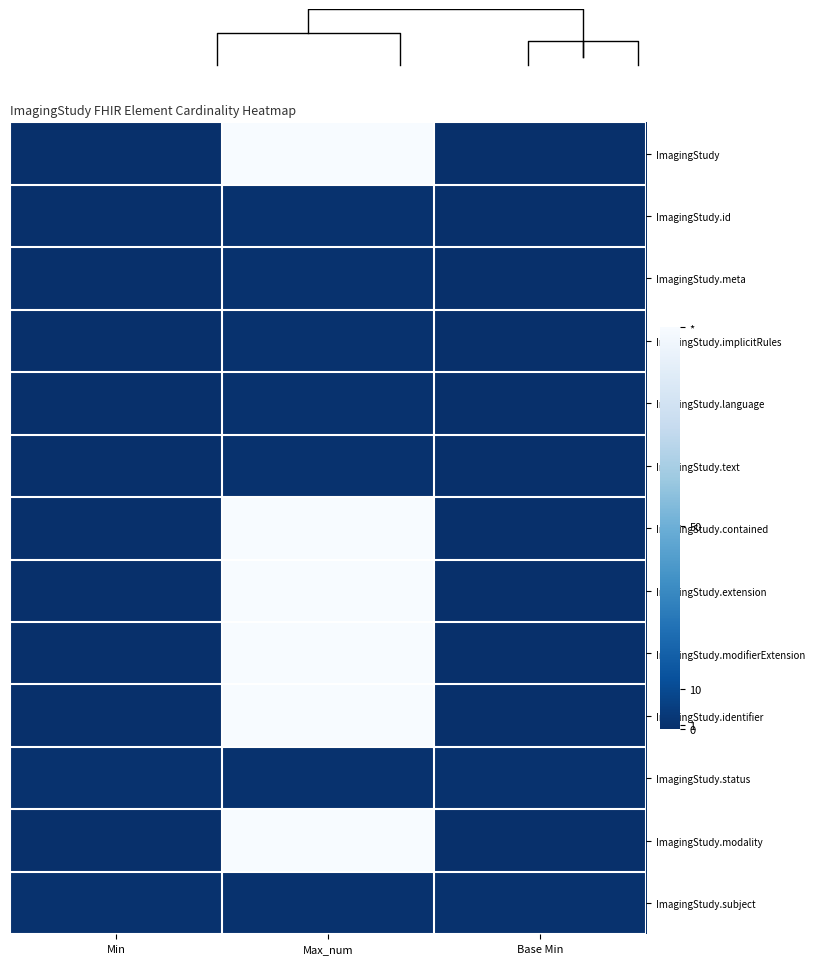

What is the total value across all series at Max_num?

601